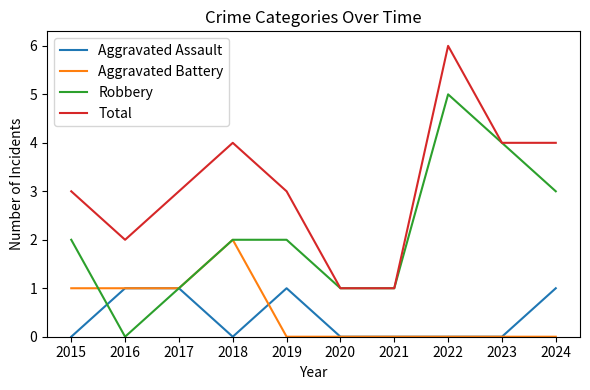

What is the spread (max minus min) of values at 2022?

6